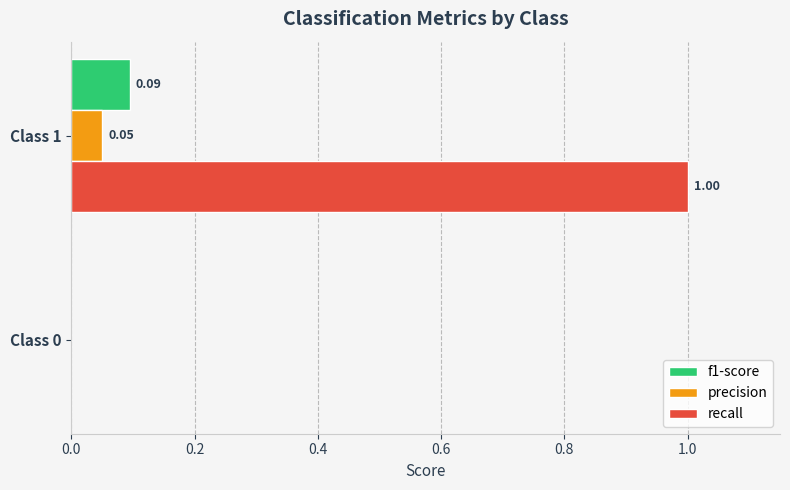

What is the total value across all series at Class 1?

1.1